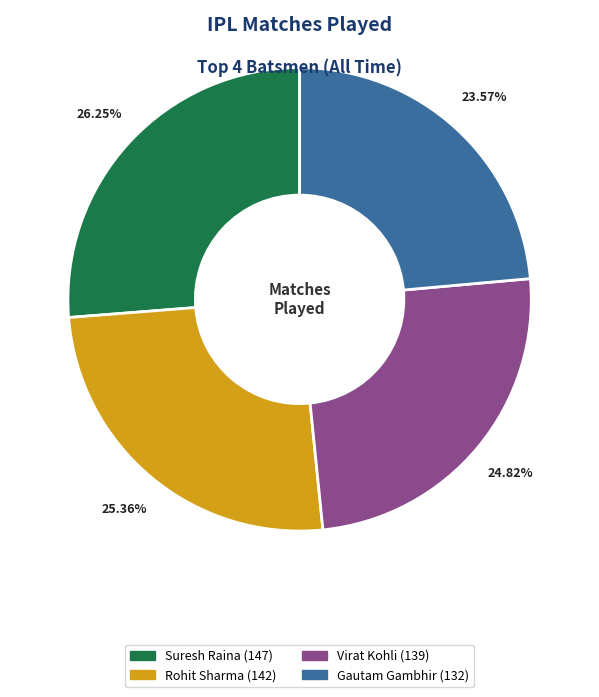

Does any single category account for the majority?

No